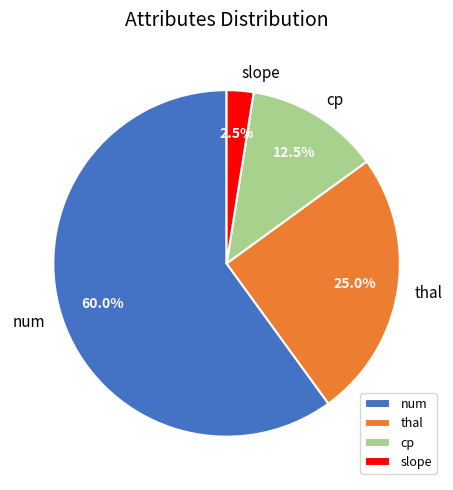

How many segments does this pie chart have?

4